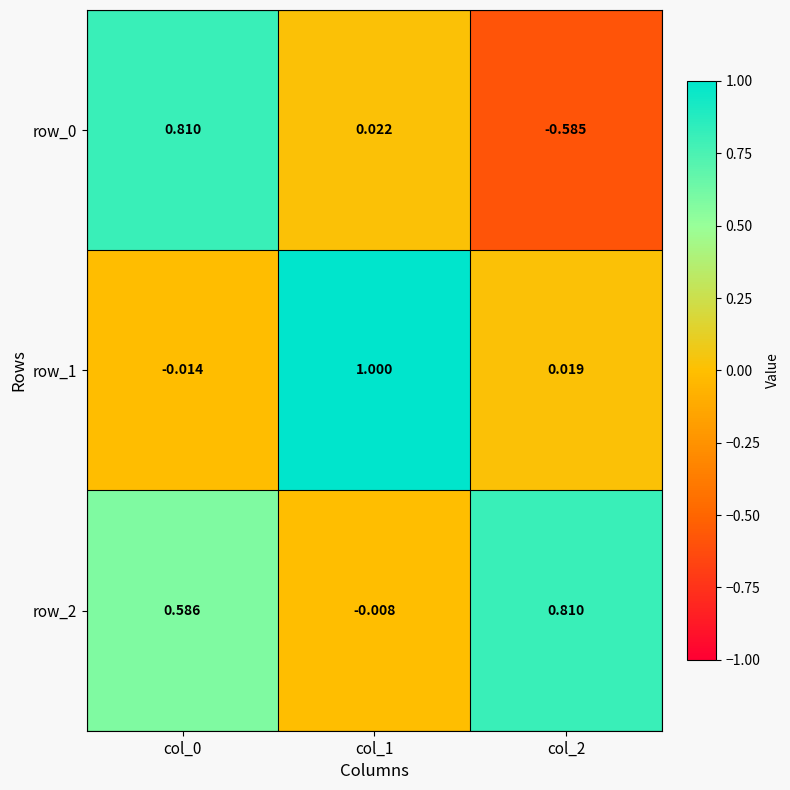

Is the value of row_1 at col_1 greater than the value of row_0 at col_1?

Yes